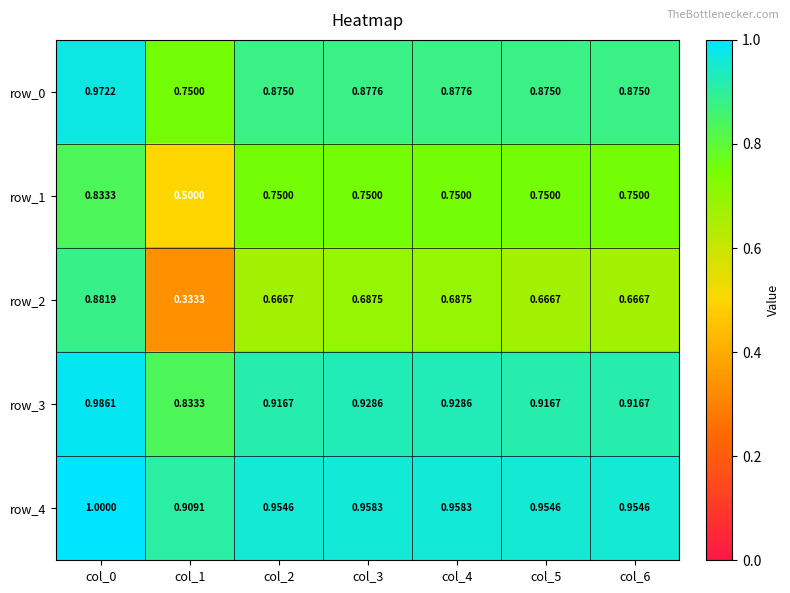

Is the value of row_4 at col_1 greater than the value of row_2 at col_5?

Yes